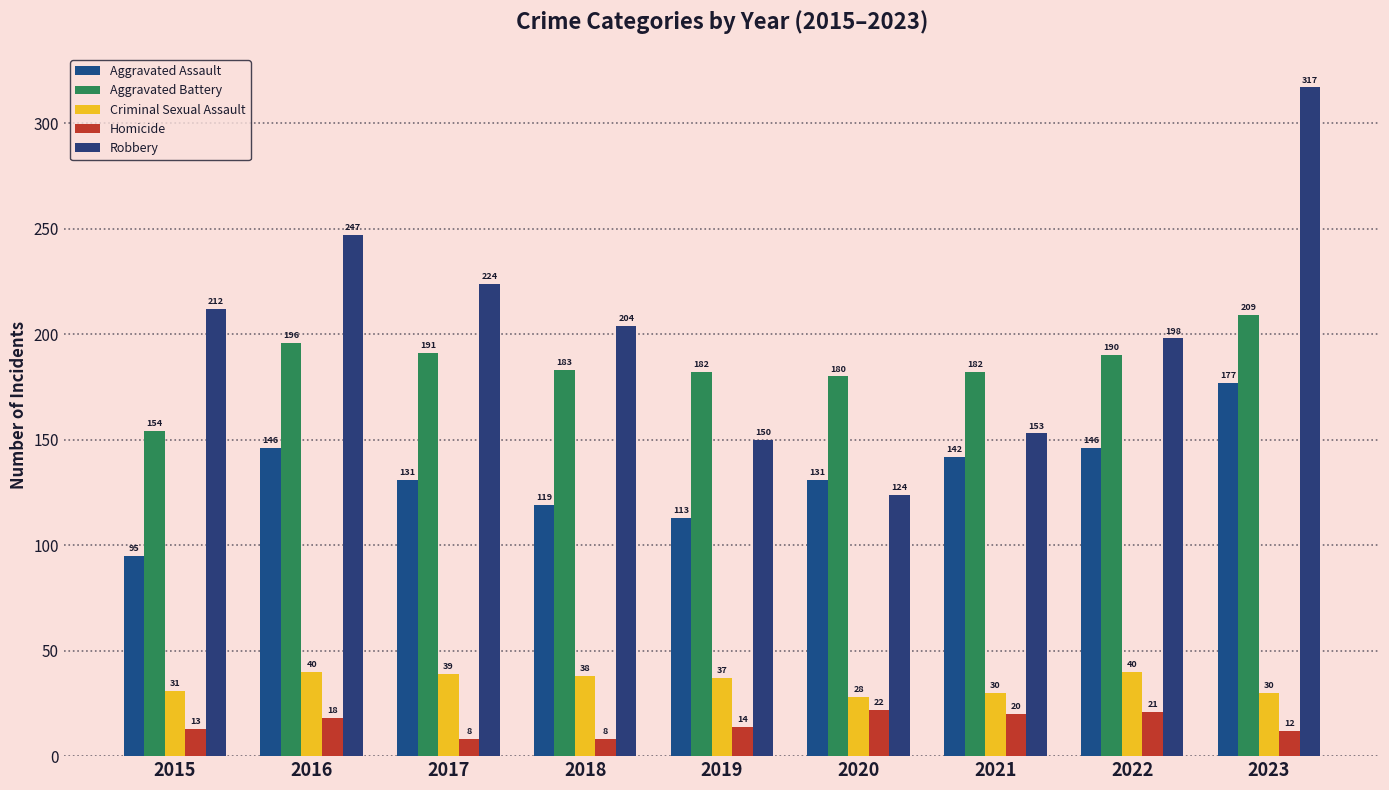

How many groups of bars are there?

9